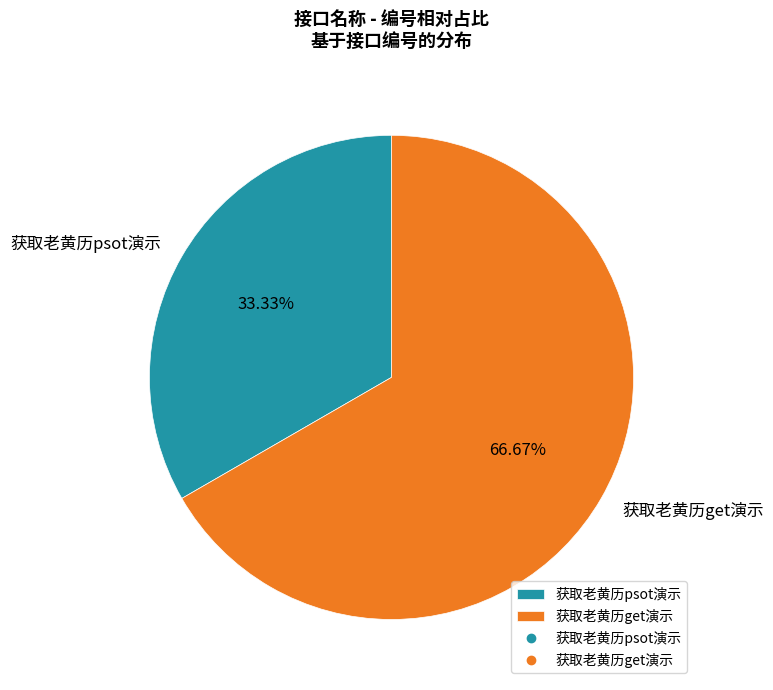

Does 获取老黄历psot演示 account for over 50% of the chart?

No